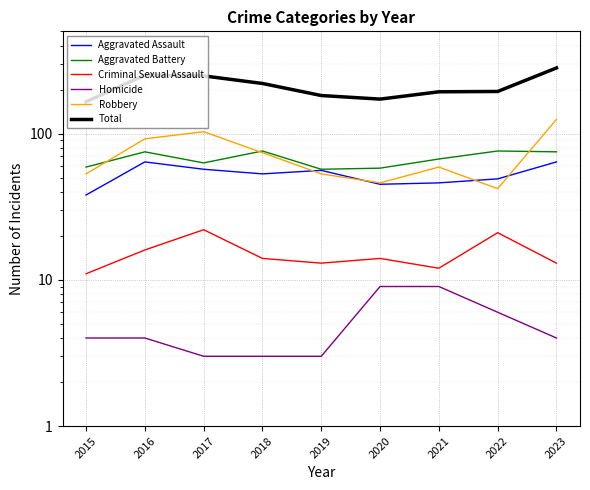

What is the average value of the Robbery series?

72